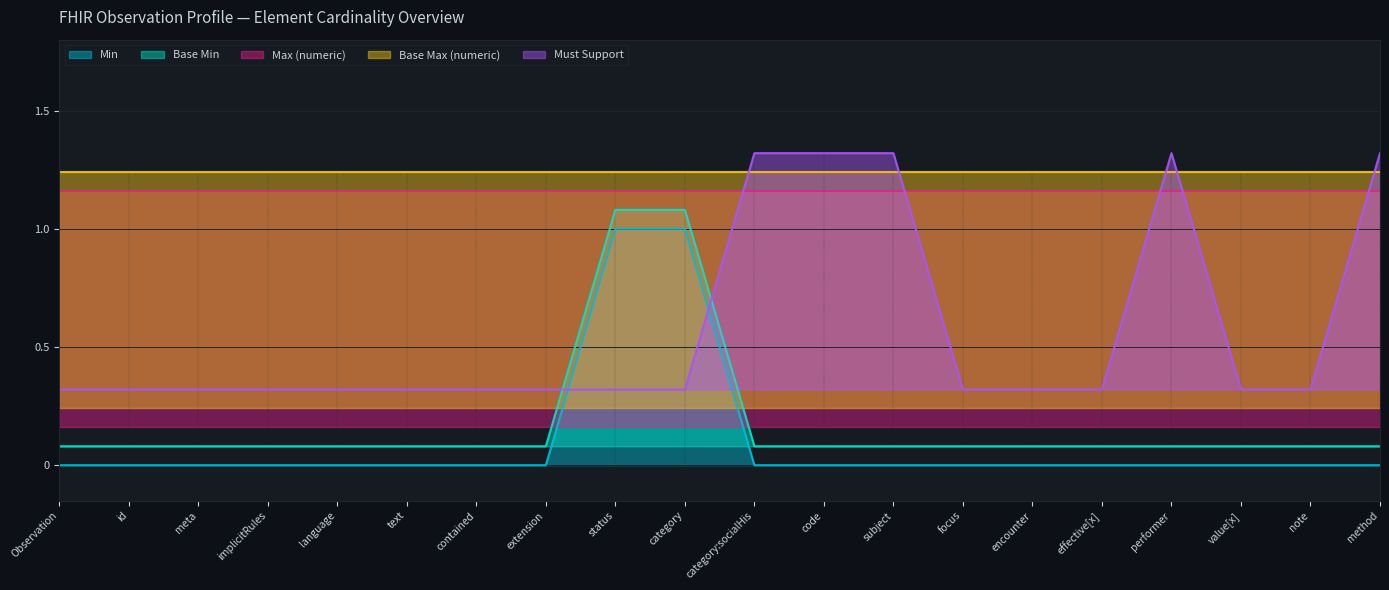

What is the maximum value shown in the chart?

1.3